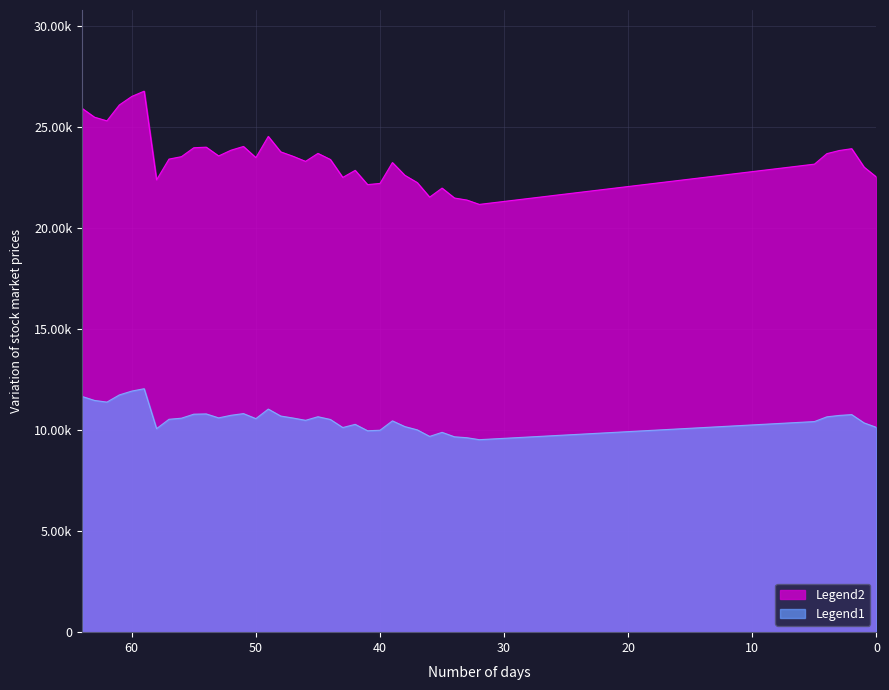

What is the sum of all values?

412264.5